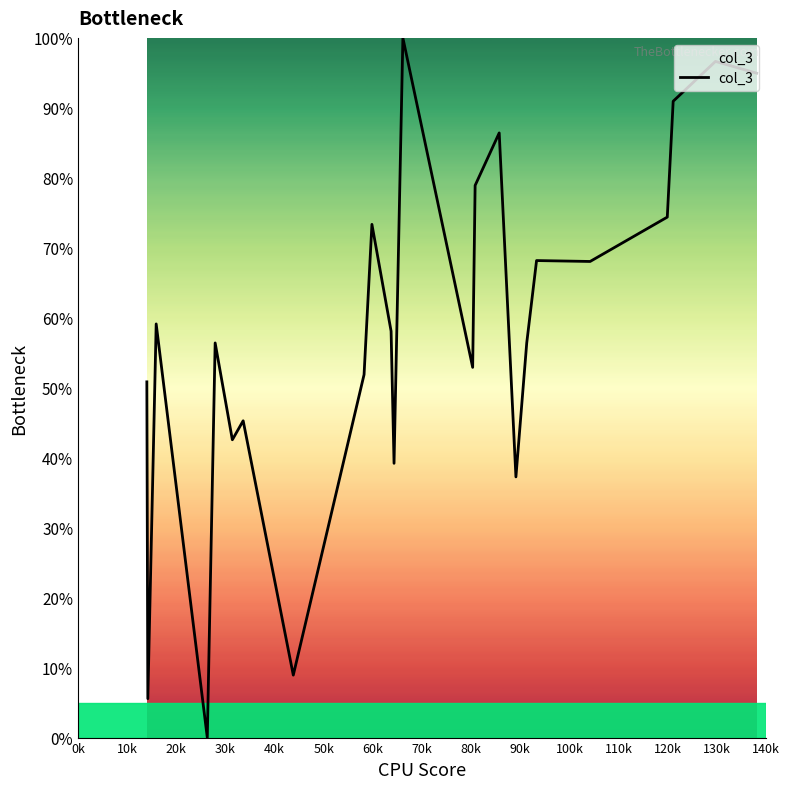

What is the maximum value shown in the chart?

100.0